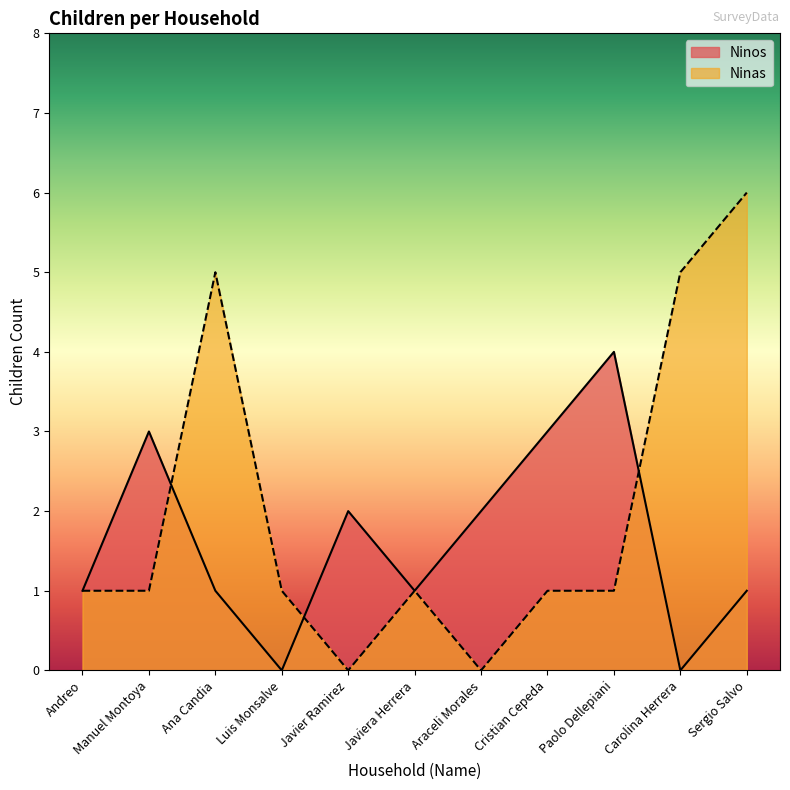

Reading left to right, what are all the values shown in this chart?

Ninos: Andreo=1	Manuel Montoya=3	Ana Candia=1	Luis Monsalve=0	Javier Ramirez=2	Javiera Herrera=1	Araceli Morales=2	Cristian Cepeda=3	Paolo Dellepiani=4	Carolina Herrera=0	Sergio Salvo=1
Ninas: Andreo=1	Manuel Montoya=1	Ana Candia=5	Luis Monsalve=1	Javier Ramirez=0	Javiera Herrera=1	Araceli Morales=0	Cristian Cepeda=1	Paolo Dellepiani=1	Carolina Herrera=5	Sergio Salvo=6